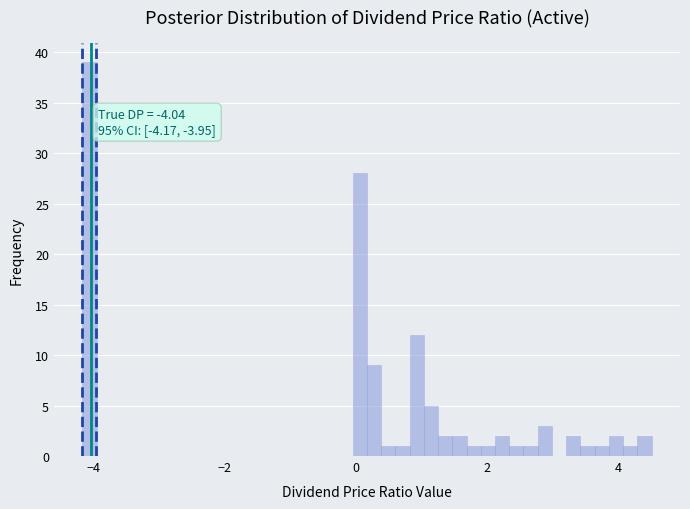

Read against the x-axis, roughly where is the centre of the tallest bar?

-4.0